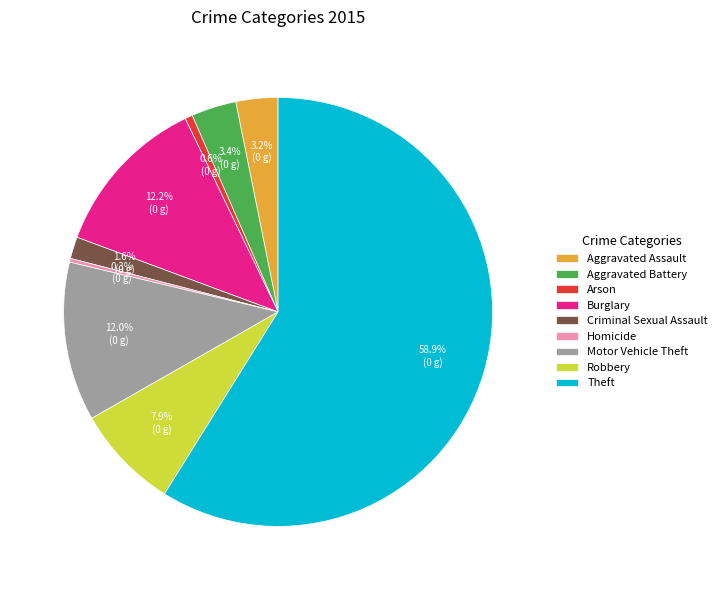

Which slice represents more than half of the pie?

Theft